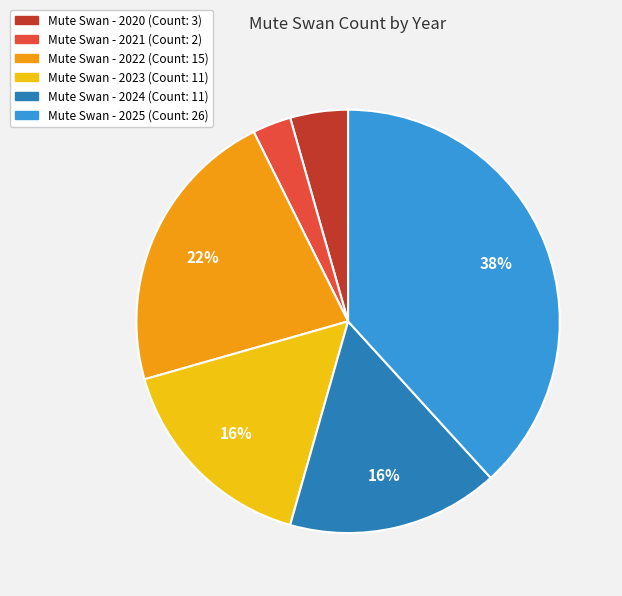

Is there a majority slice in this chart?

No